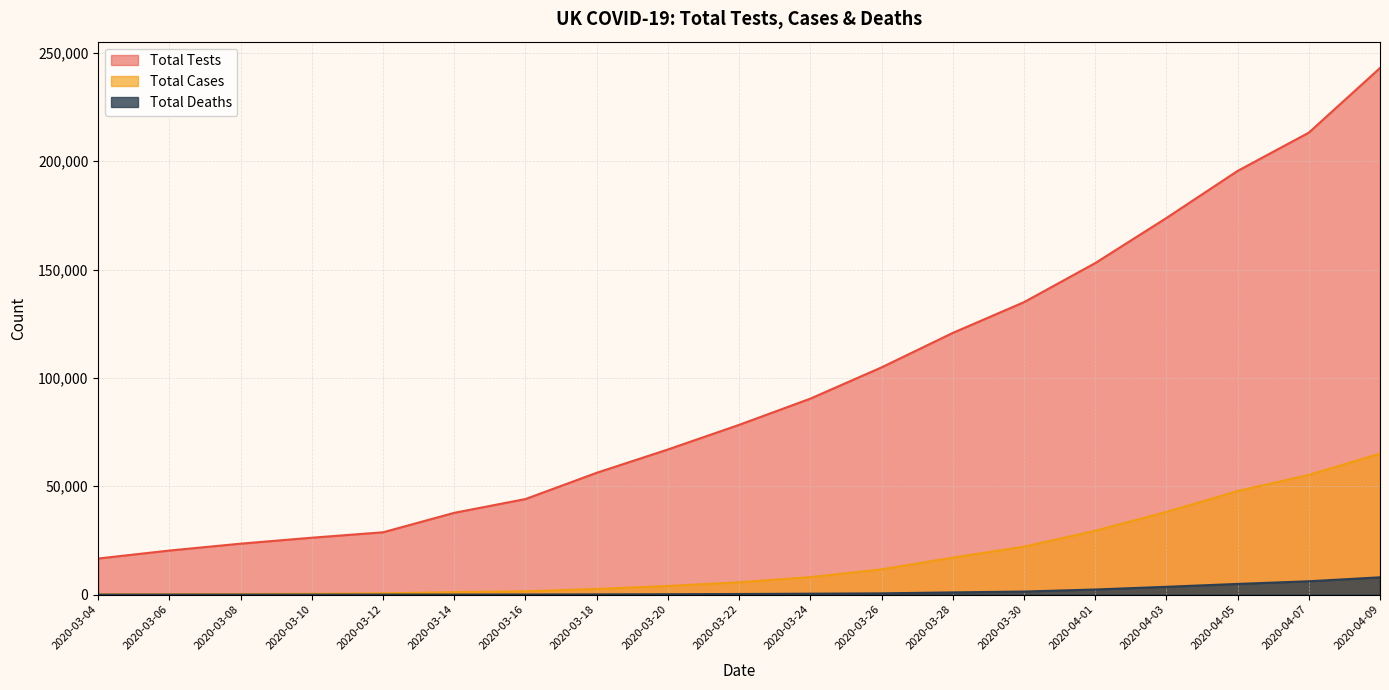

Which series has the largest total across all categories?

Total Tests